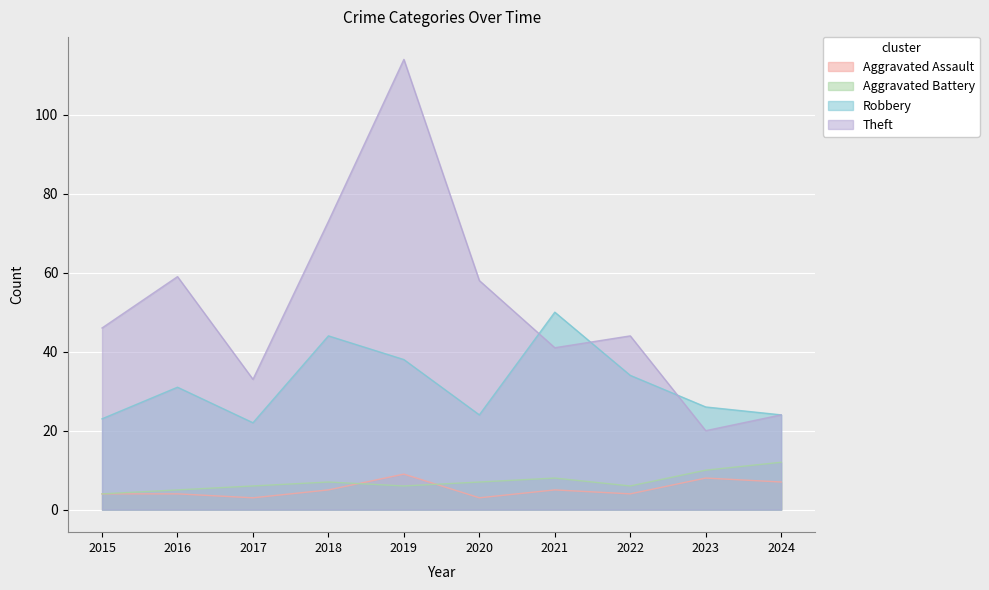

Reading left to right, list all the values displayed in this chart.

Aggravated Assault: 4	4	3	5	9	3	5	4	8	7
Aggravated Battery: 4	5	6	7	6	7	8	6	10	12
Robbery: 23	31	22	44	38	24	50	34	26	24
Theft: 46	59	33	73	114	58	41	44	20	24